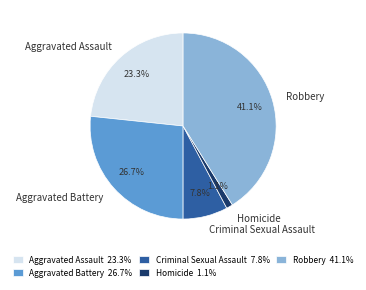

What percentage is the Robbery slice, to the nearest percent?

41%